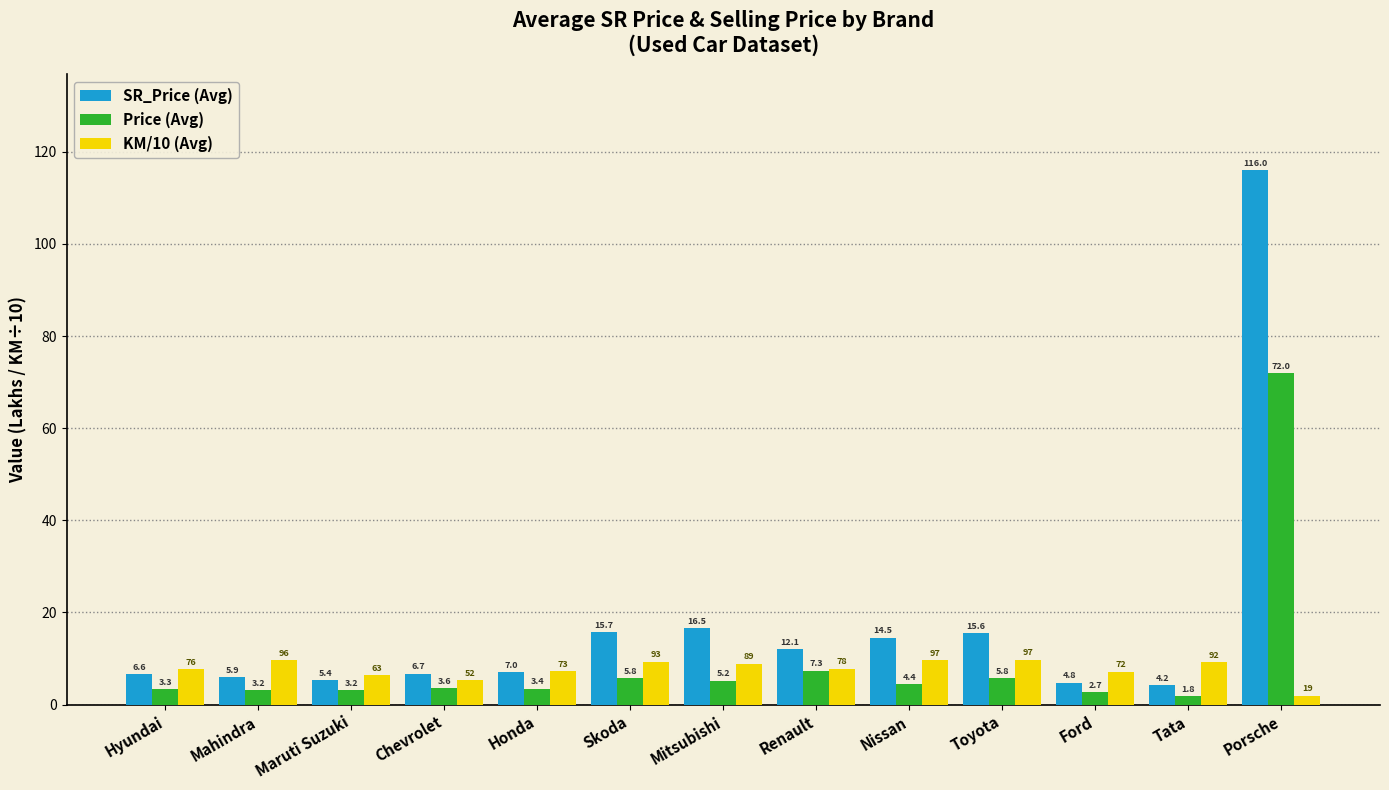

Which series has the largest total across all categories?

SR_Price (Avg)